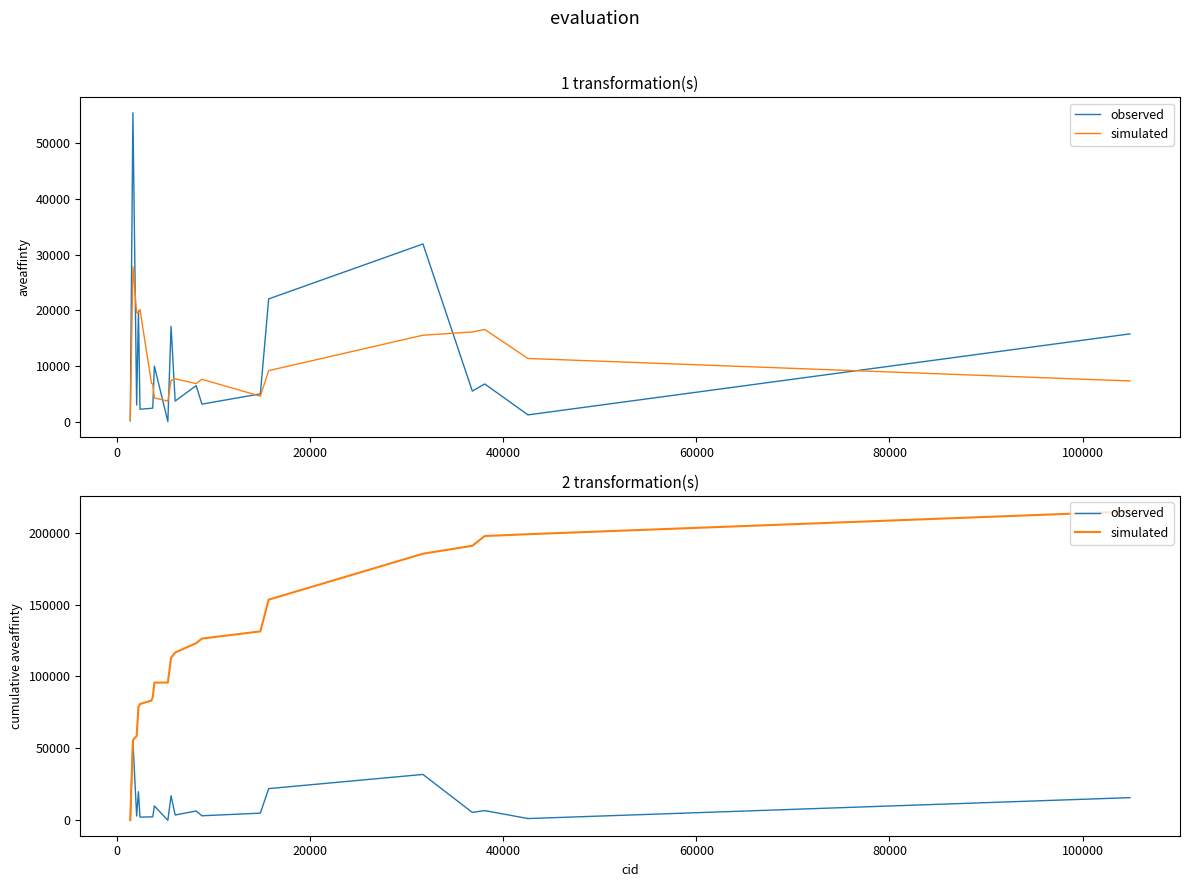

What is the value of the simulated point at the 20th from the left?

214650.0